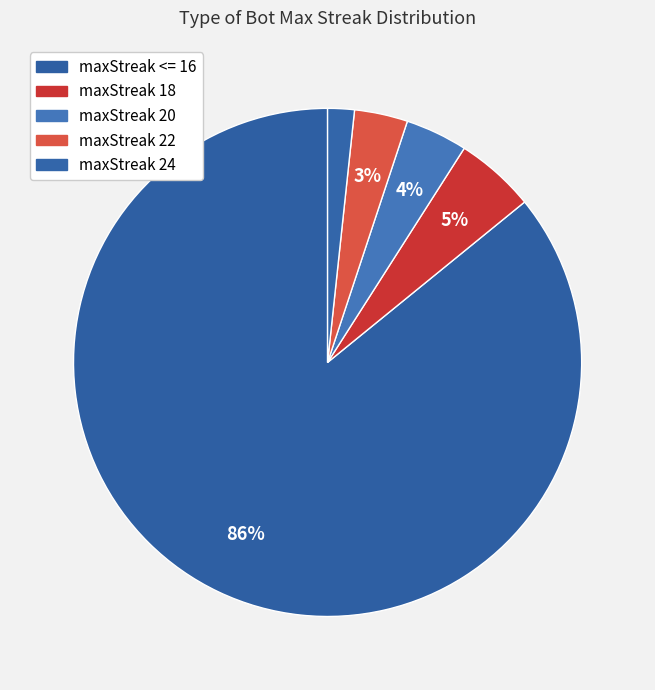

What percentage do maxStreak 24 and maxStreak <= 16 together represent?

87.6%